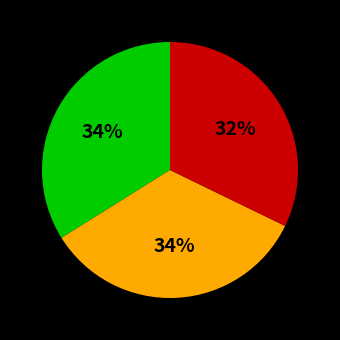

To the nearest percent, what is the average slice percentage?

33%